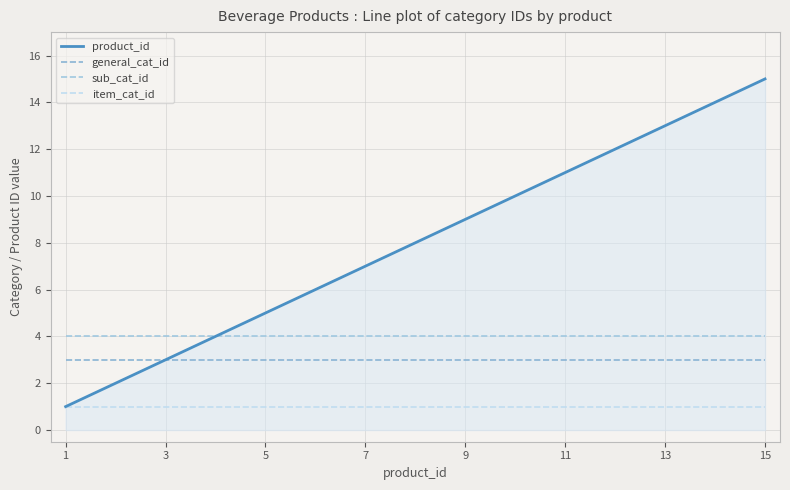

What is the value of the item_cat_id point at the 13th from the left?

1